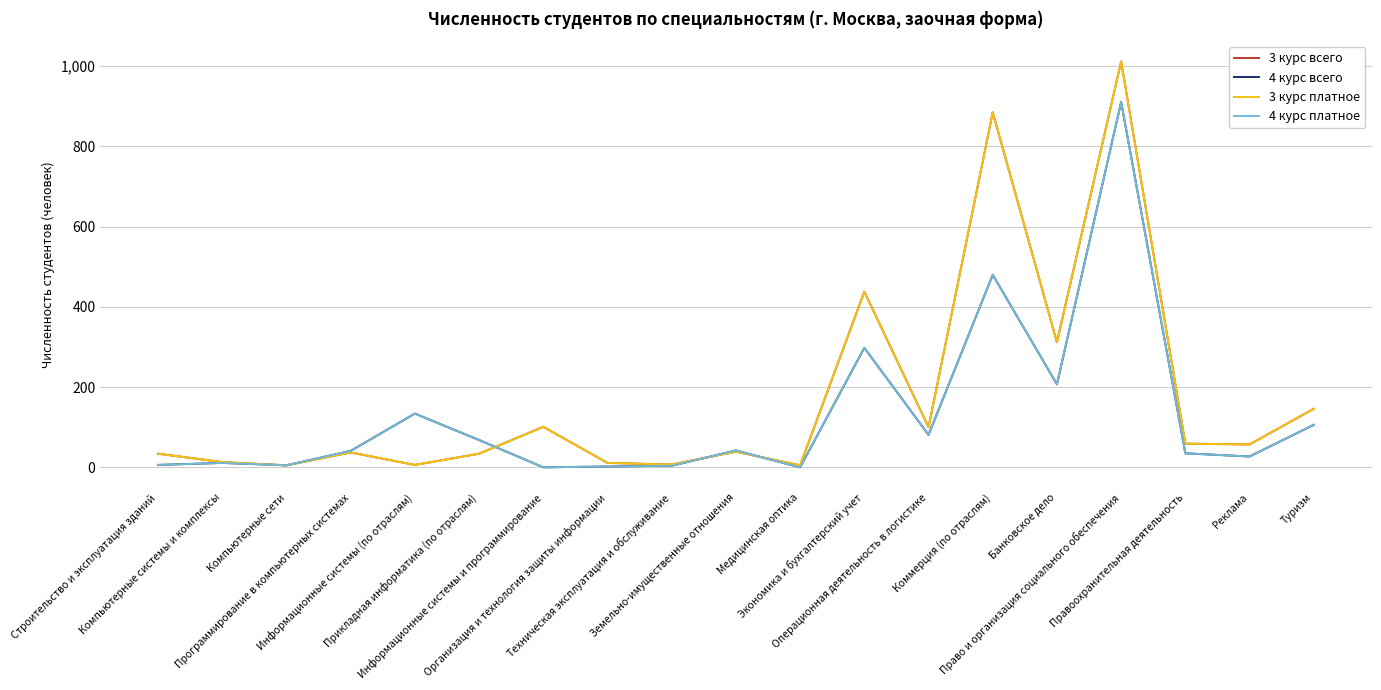

Does the chart have visible grid lines?

Yes